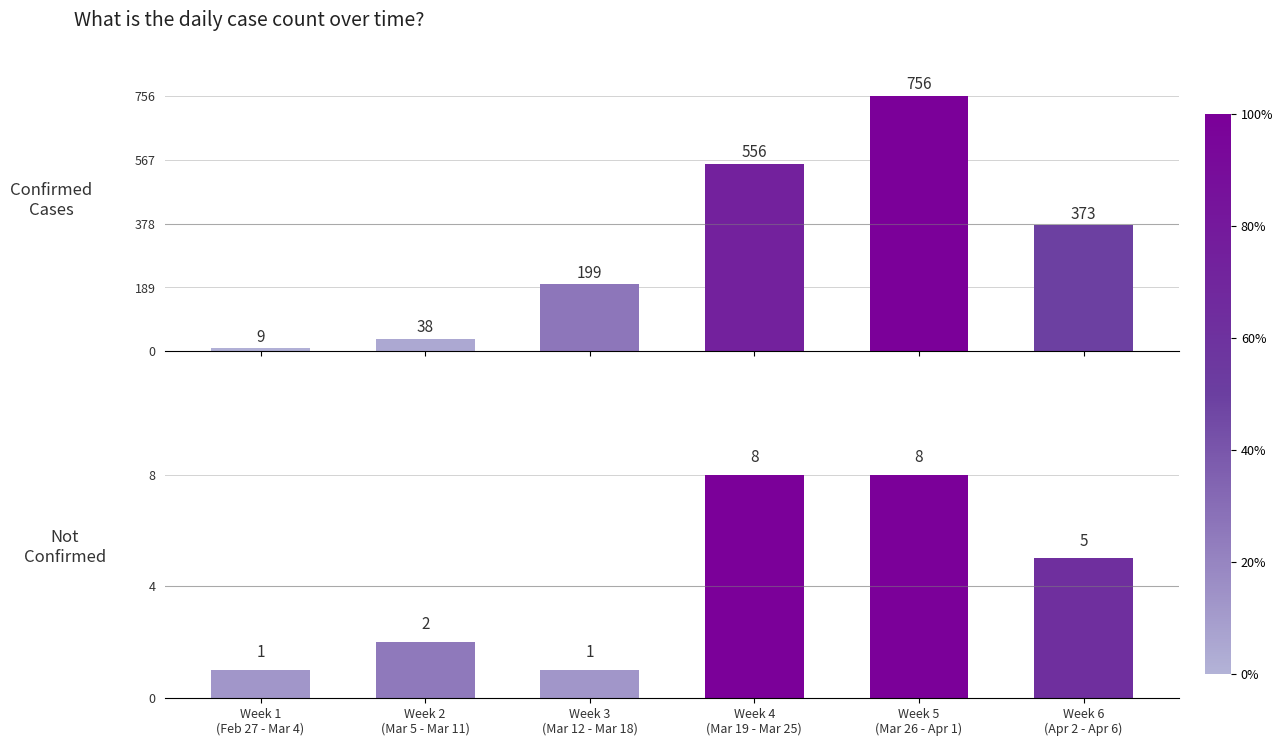

How many data points in value are above 373?

2